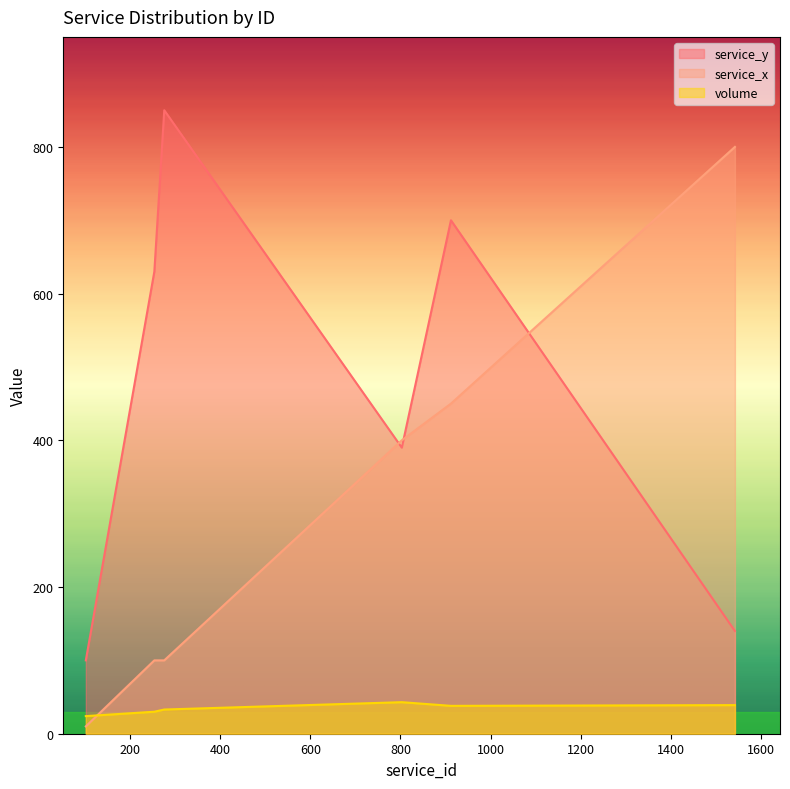

The service_x series shows 549 at 803. True or false?

False